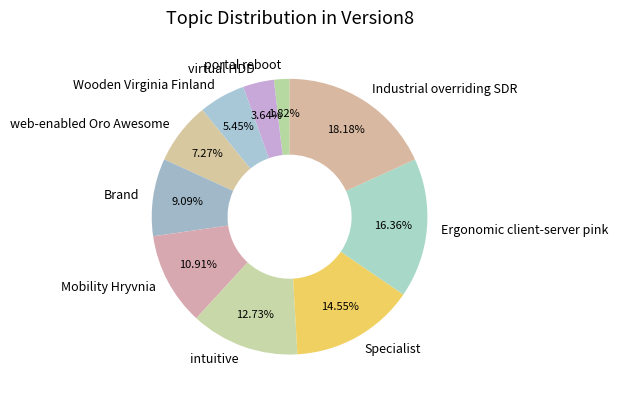

To the nearest percent, what percentage of the pie is virtual HDD?

4%